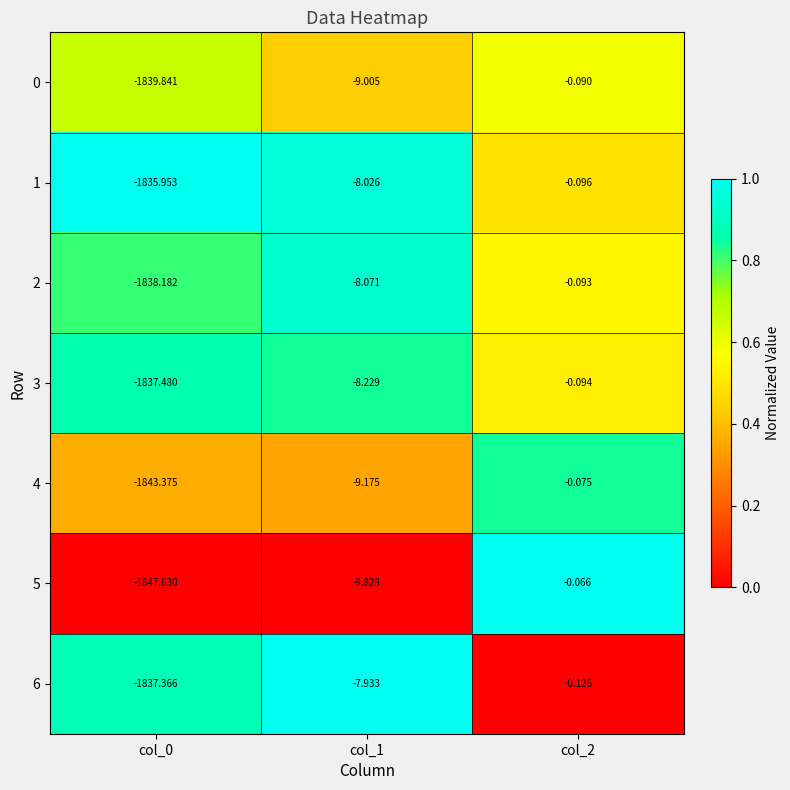

At which category does the chart reach its minimum across all series?

col_0